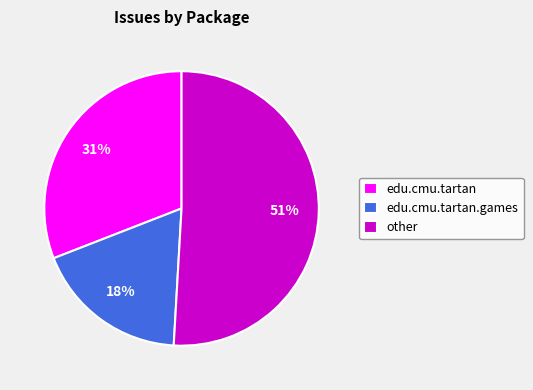

Do other and edu.cmu.tartan.games together represent more than half of the pie?

Yes